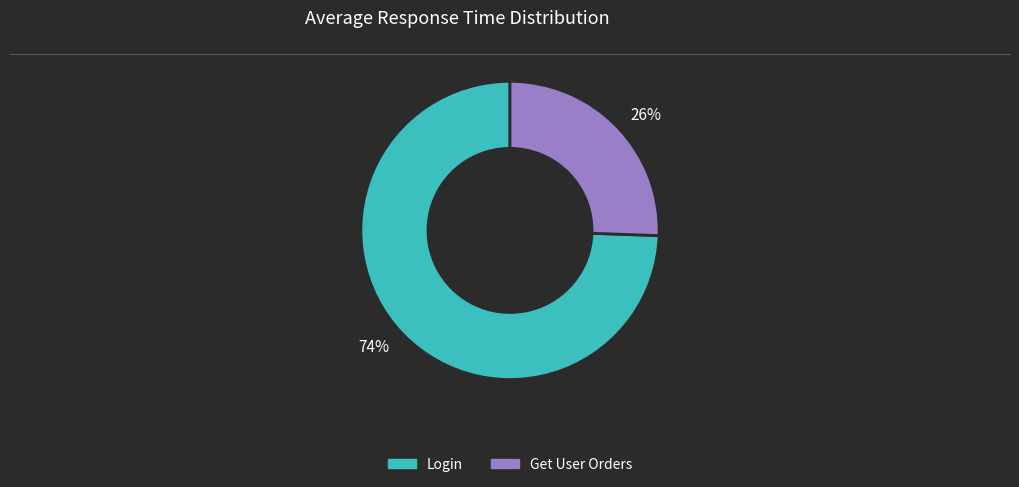

Rank the categories by value from lowest to highest.

26%, 74%